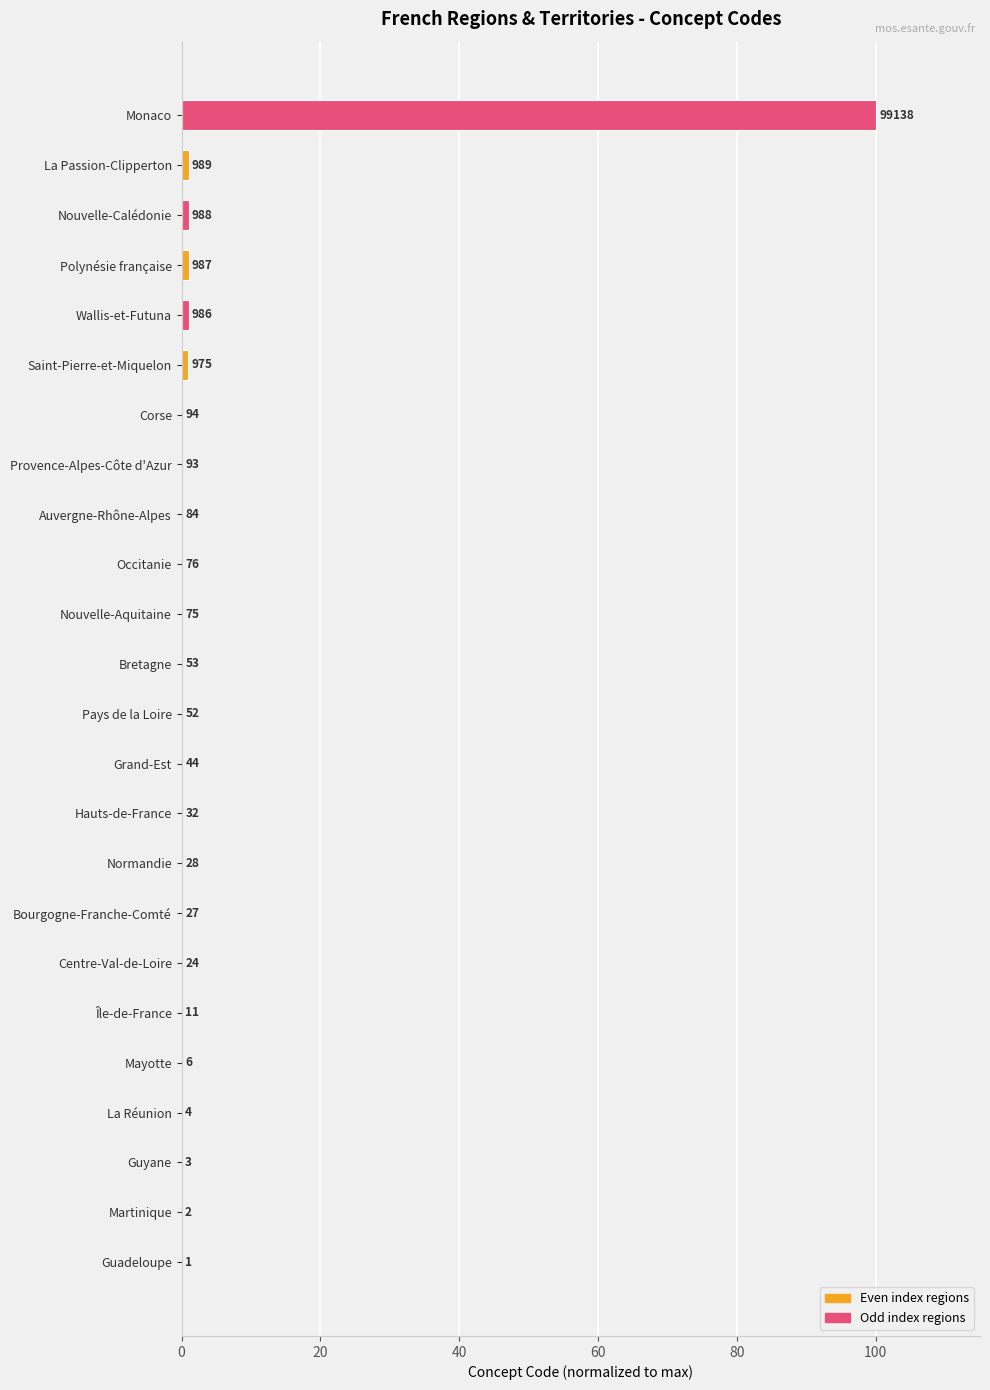

Are the bars horizontal?

Yes